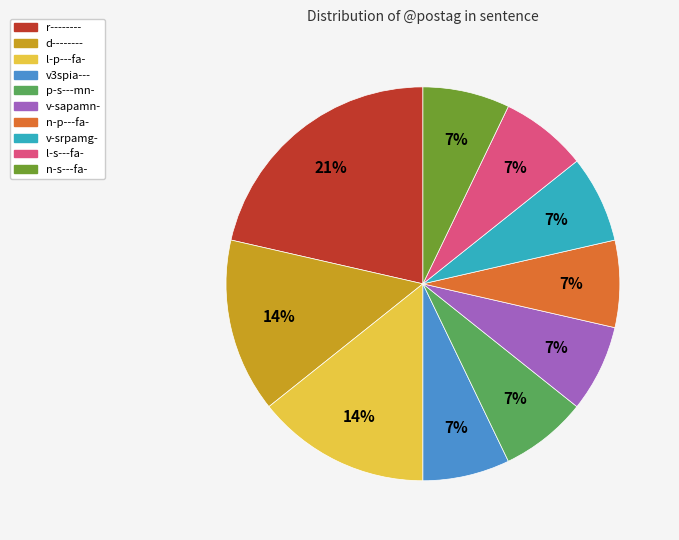

What is the largest slice in the pie chart?

r--------